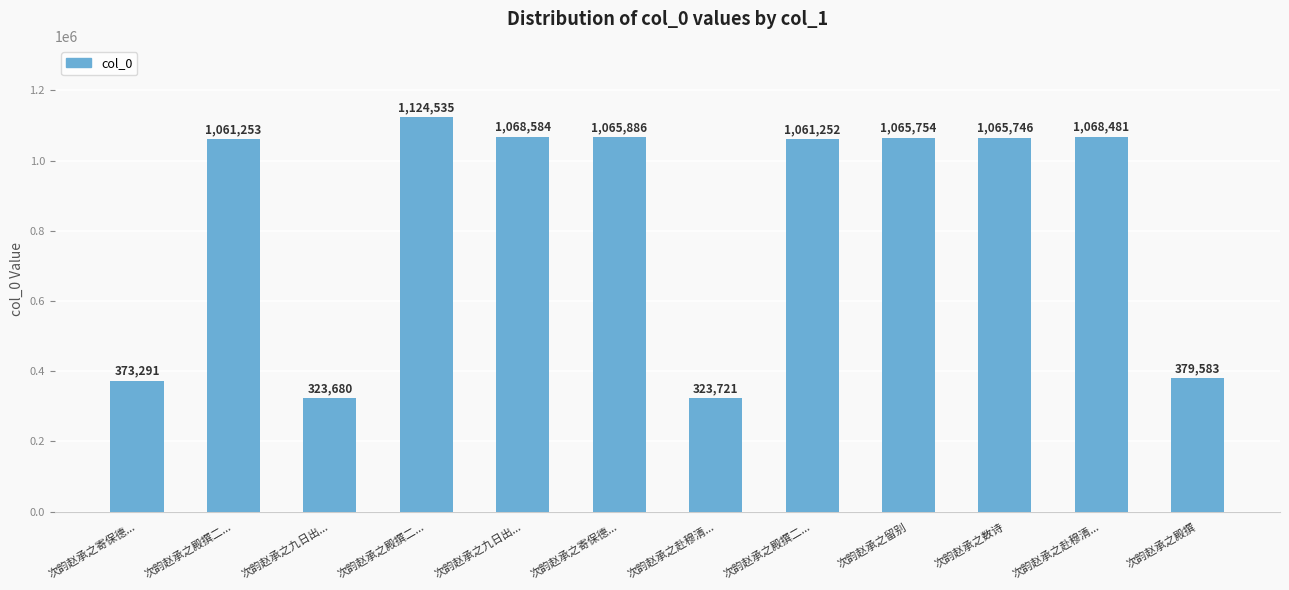

List the labels in order of value, smallest first.

次韵赵承之九日出..., 次韵赵承之赴穆清..., 次韵赵承之寄保德..., 次韵赵承之殿撰, 次韵赵承之殿撰二..., 次韵赵承之殿撰二..., 次韵赵承之数诗, 次韵赵承之留别, 次韵赵承之寄保德..., 次韵赵承之赴穆清..., 次韵赵承之九日出..., 次韵赵承之殿撰二...